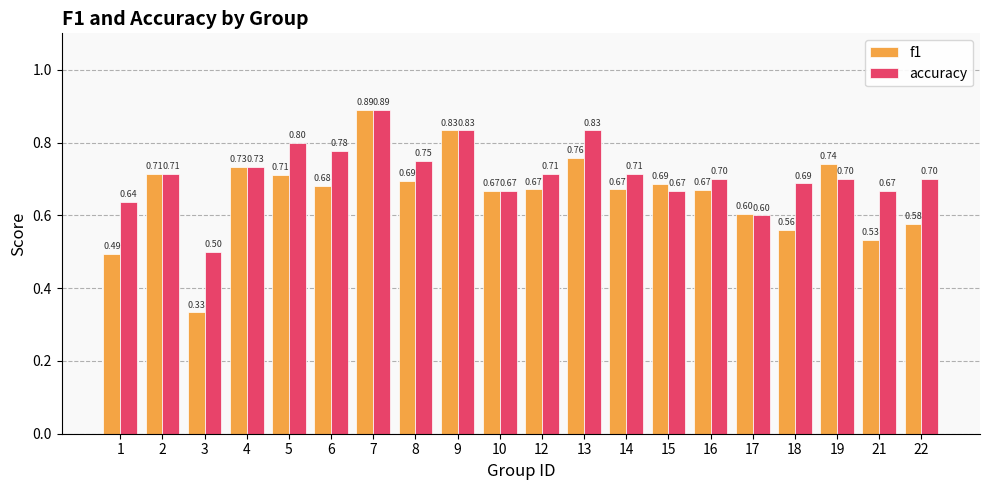

What is the total value across all series at 10?

1.3